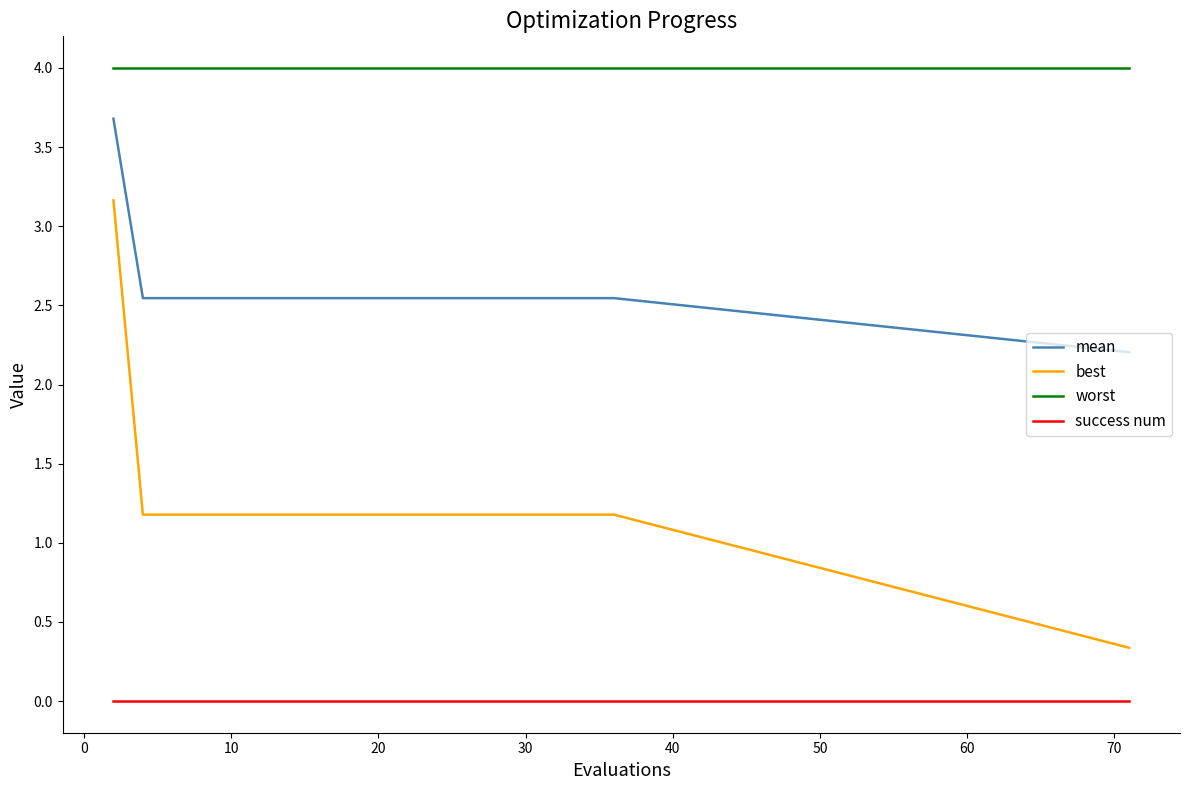

True or false: success num and mean cross at least once.

False